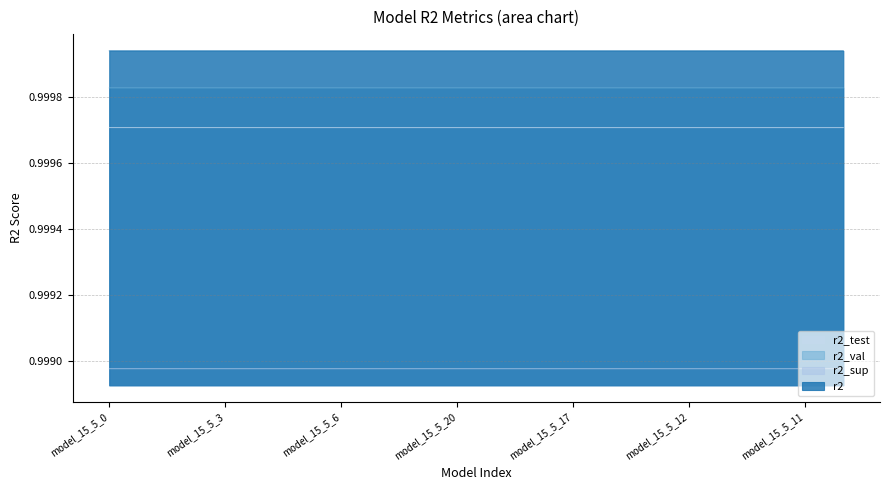

What is the label of the 4th point from the left?

model_15_5_3